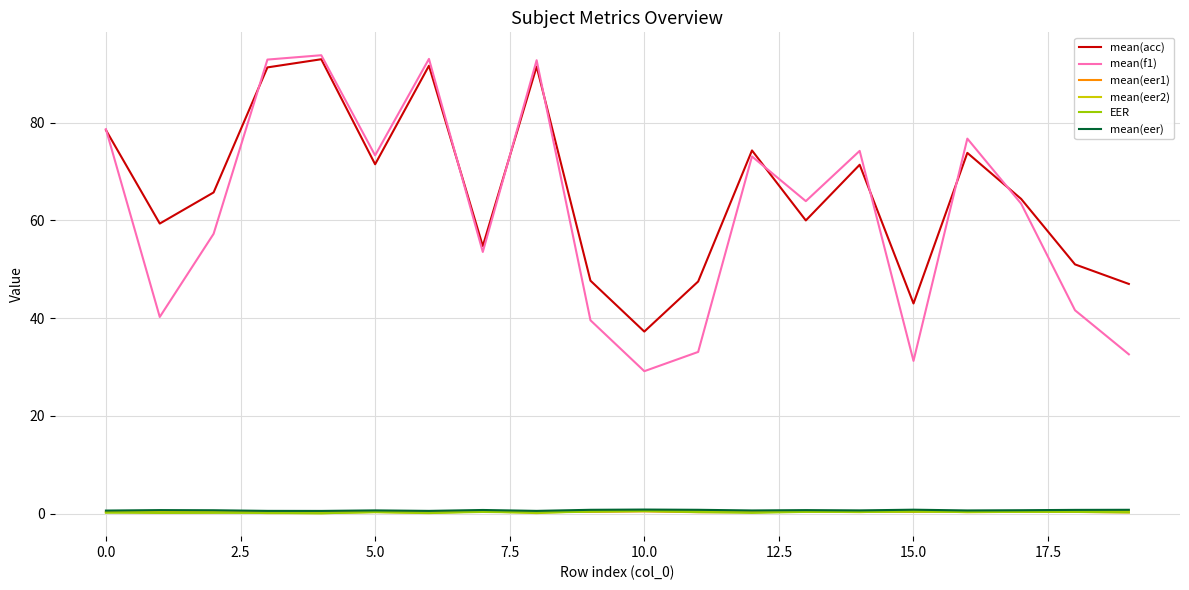

True or false: mean(f1) and mean(eer1) cross at least once.

False